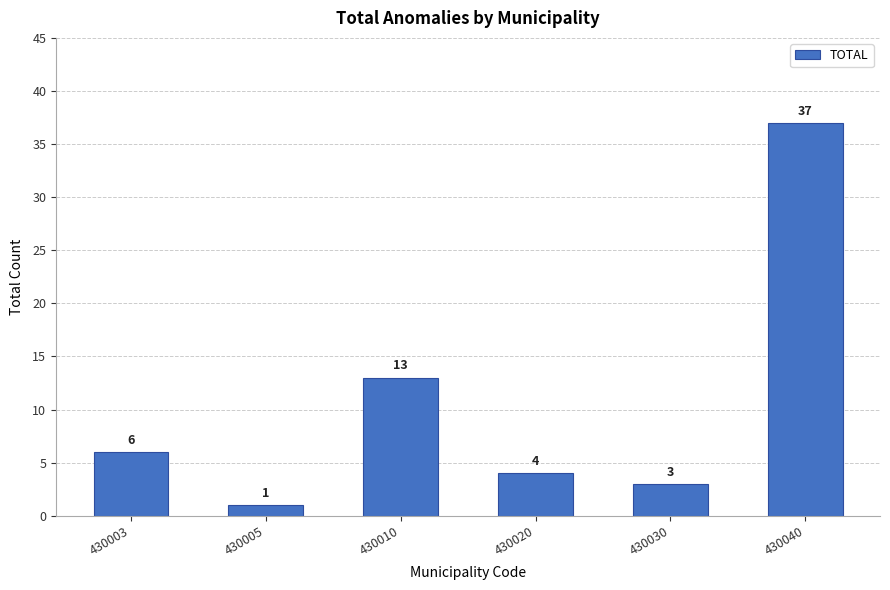

Between 430040 and 430005, which is larger?

430040